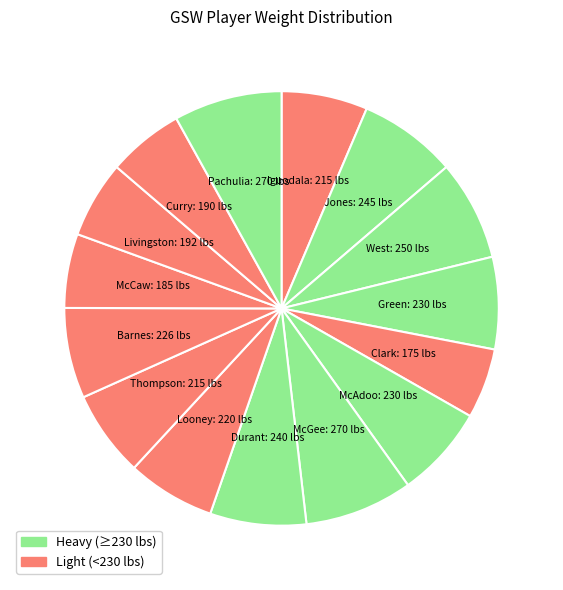

How many slices are in this pie chart?

15